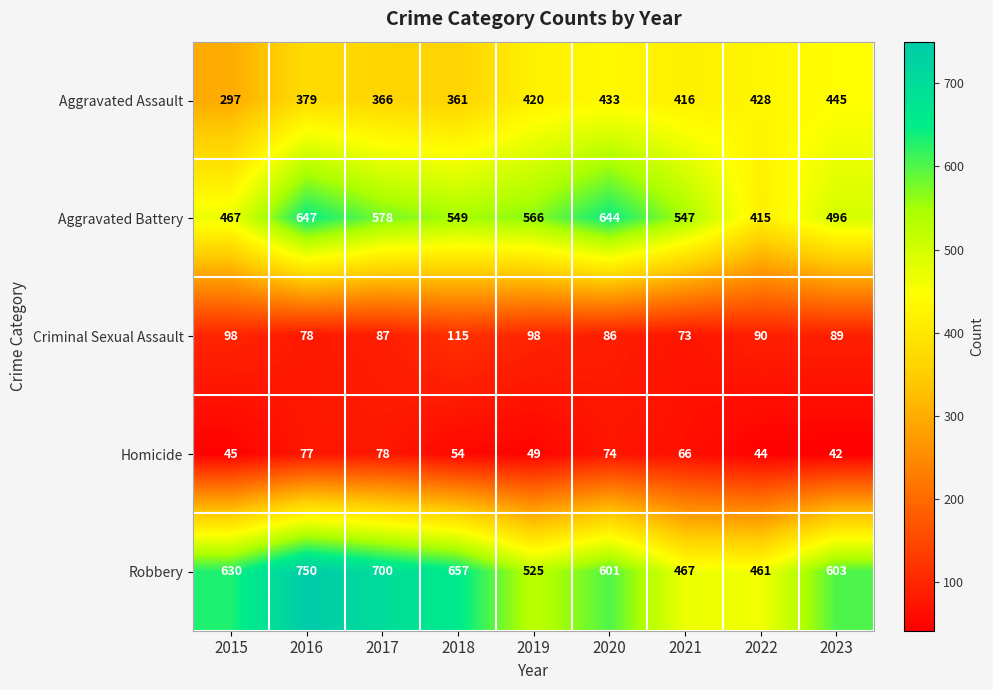

What is the average value of the Homicide series?

59